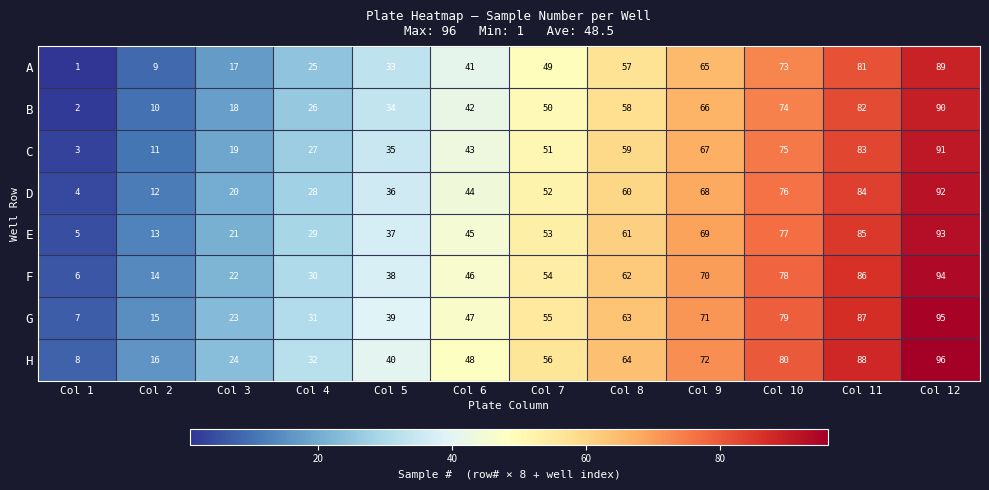

Which label corresponds to the smallest value in the chart?

Col 1